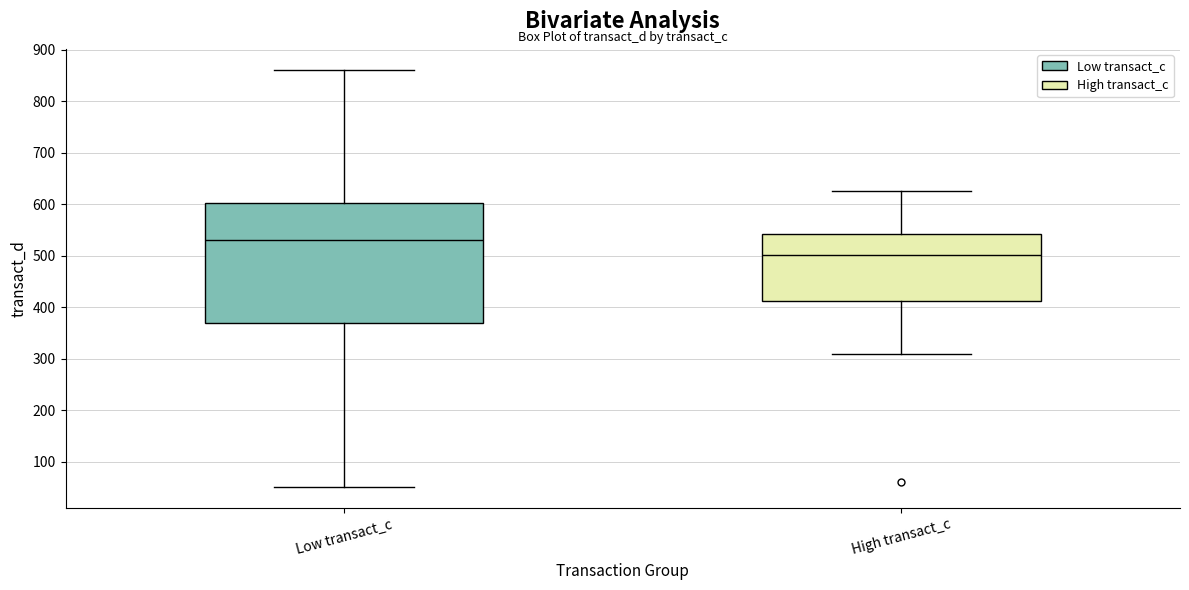

Reading left to right, transcribe this box plot: for each box, give where its median line is, the range the box spans, and where its two whiskers end, as read against the y-axis. The values are not printed on the chart, so give them approximately, as read against the axis.

Low transact_c: median 530, box 370 to 600, whiskers 50 to 860
High transact_c: median 500, box 410 to 540, whiskers 310 to 630